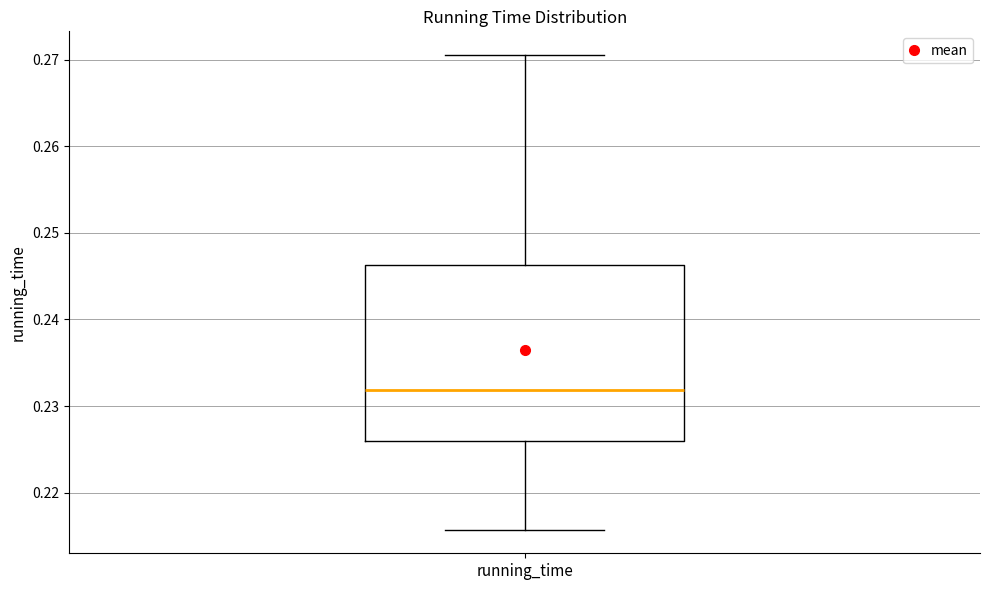

Transcribe this box plot: give where the median line is, the range the box spans, and where the two whiskers end, as read against the y-axis. The values are not printed on the chart, so give them approximately, as read against the axis.

median 0.232, box 0.226 to 0.246, whiskers 0.216 to 0.271